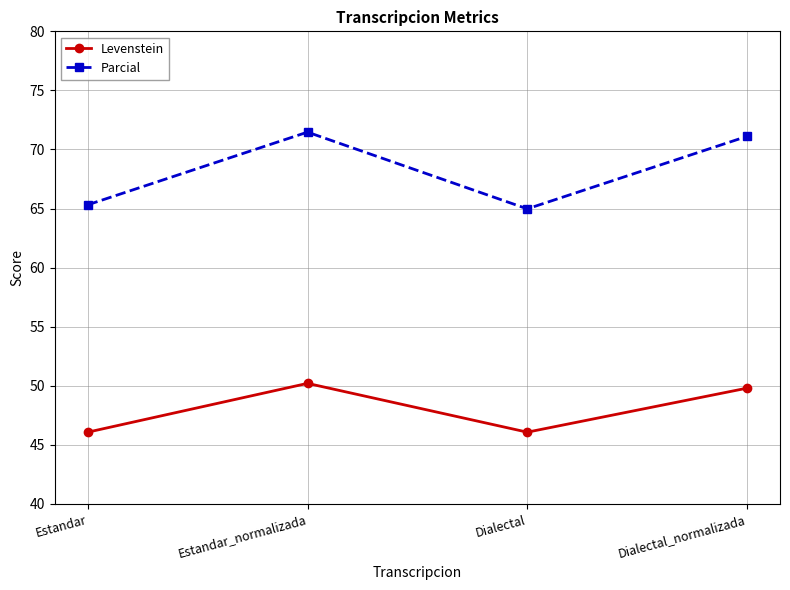

Does the chart have visible grid lines?

Yes